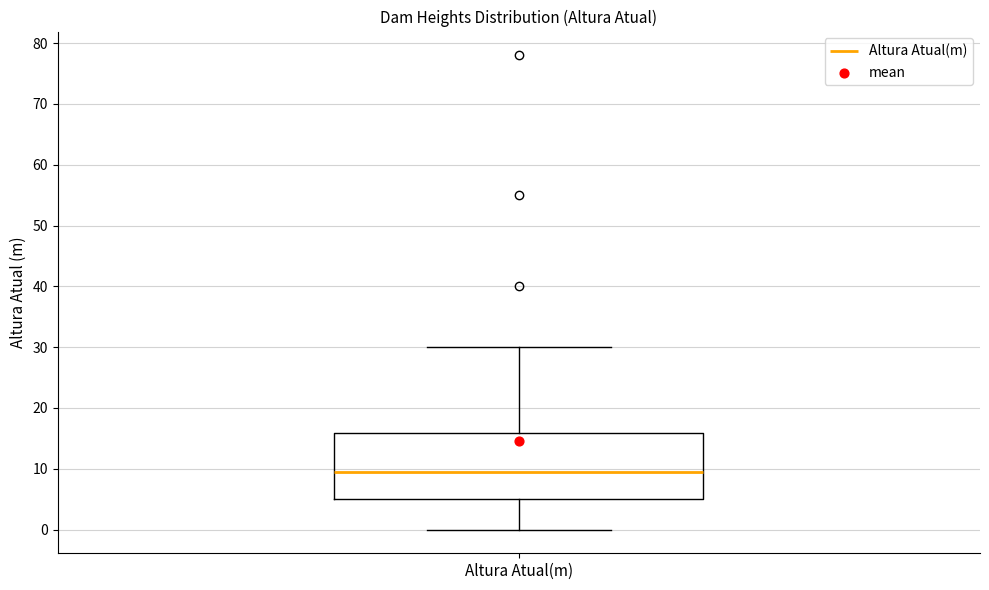

Where is the lower edge of the box for Altura Atual(m) on the y-axis? The values are not printed on the chart, so give them approximately, as read against the axis.

5